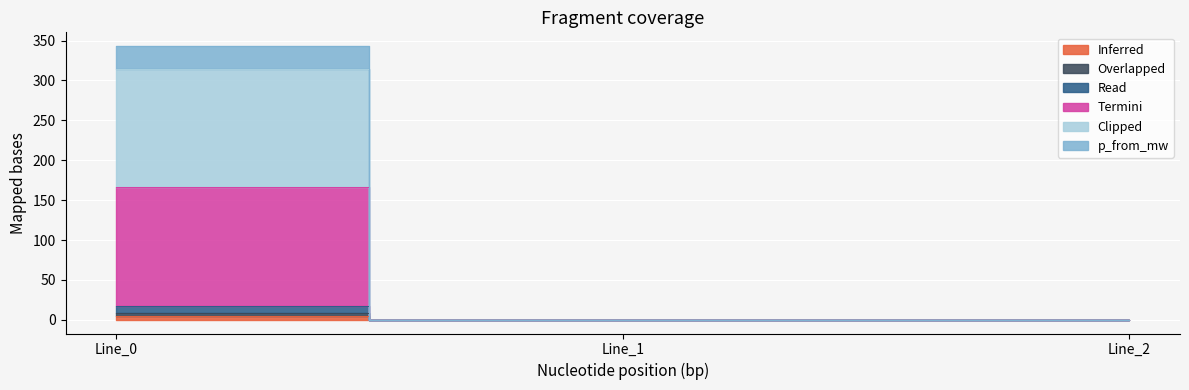

Is the value of pf_ip_to_ka at Line_2 greater than the value of pf_skss_from_mw at Line_2?

No